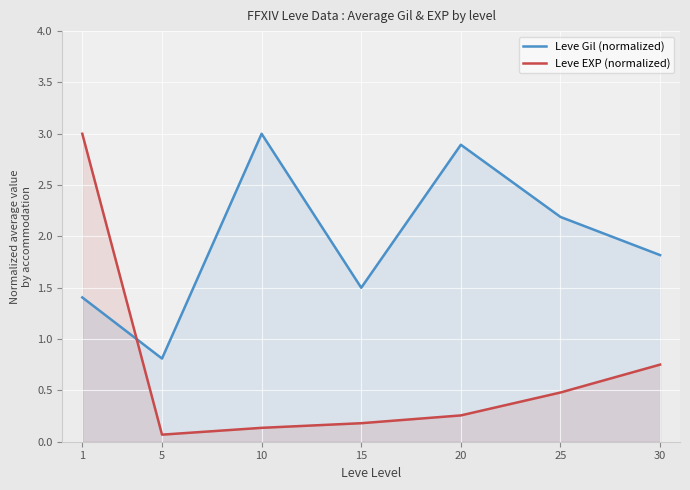

Which category has the highest value in the Leve EXP (normalized) series?

1